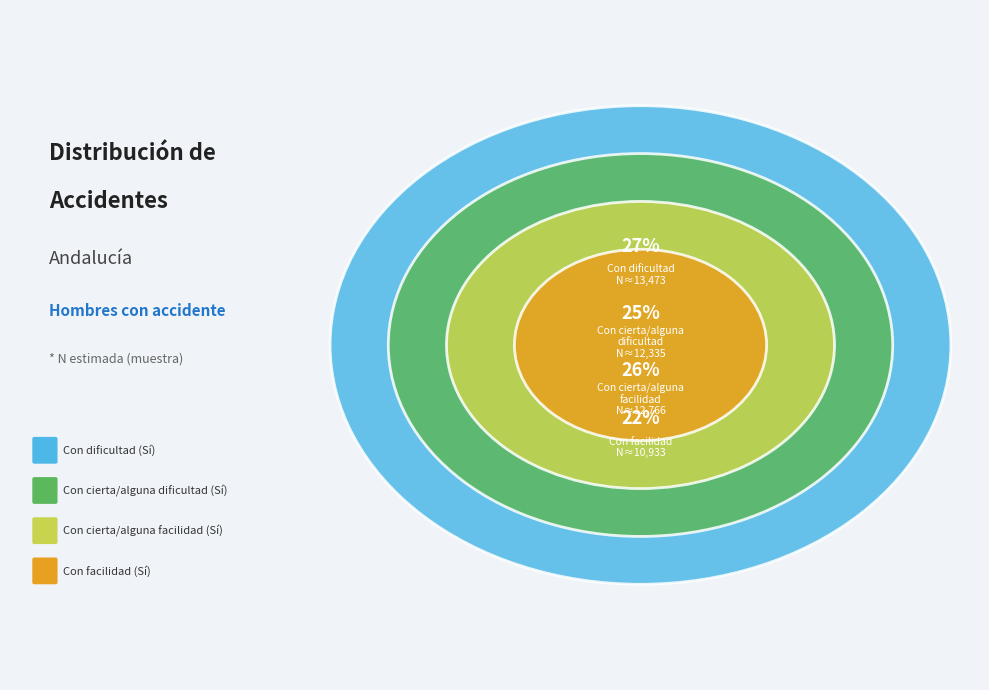

To the nearest percent, what is the average slice percentage?

25%